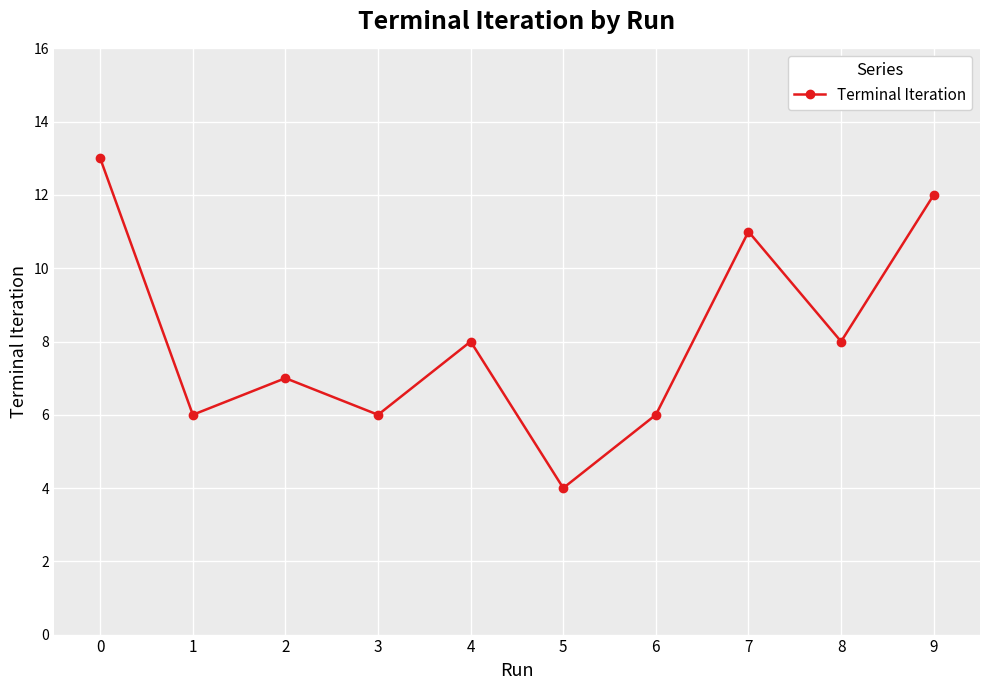

What is the smallest value displayed?

4